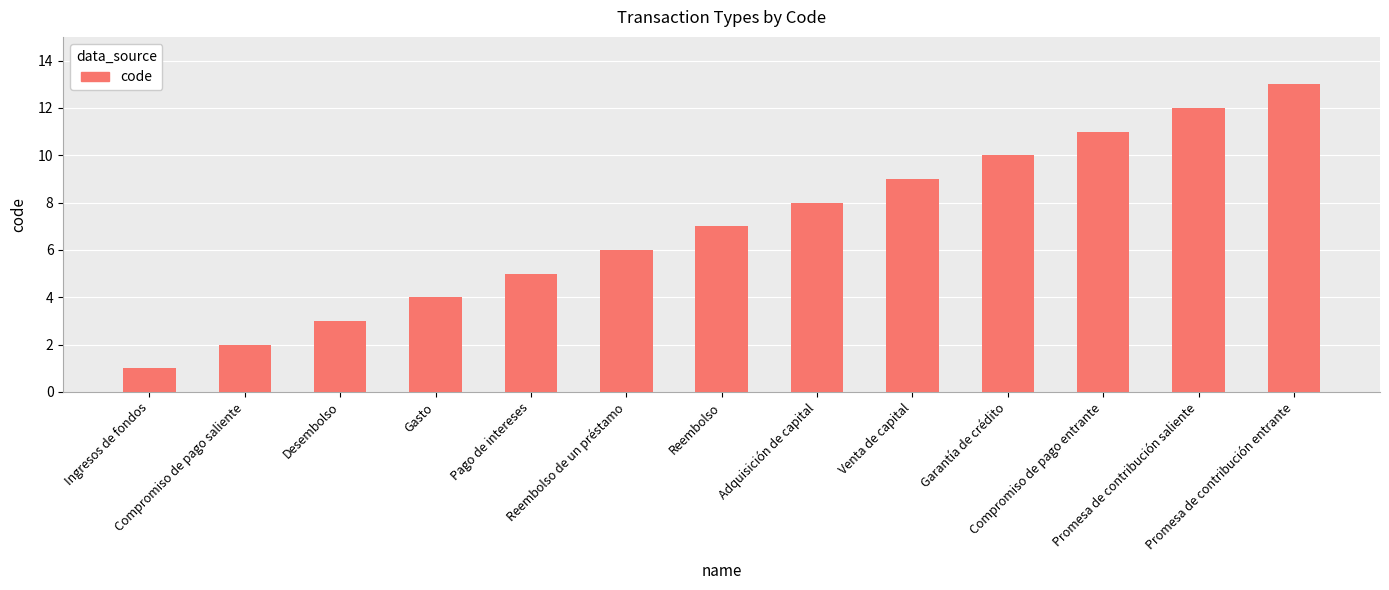

What is the change in value from Gasto to Promesa de contribución entrante?

+9